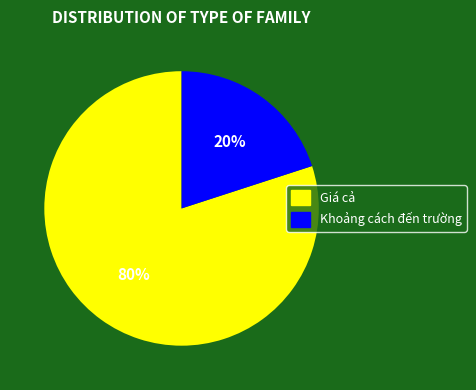

Between Giá cả and Khoảng cách đến trường, which is larger?

Giá cả